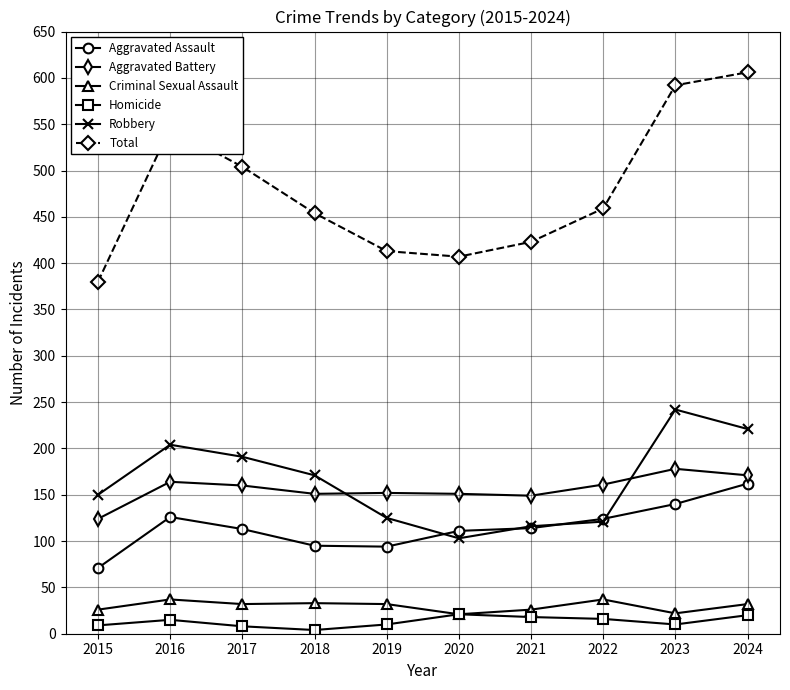

What is the sum of the Aggravated Battery values at 2016 and 2024?

335